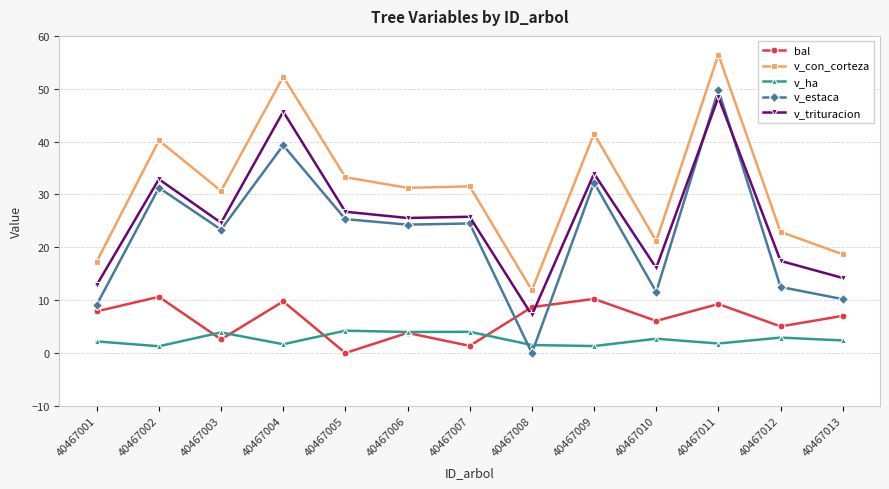

What is the value of the v_ha point at the 4th from the left?

1.7